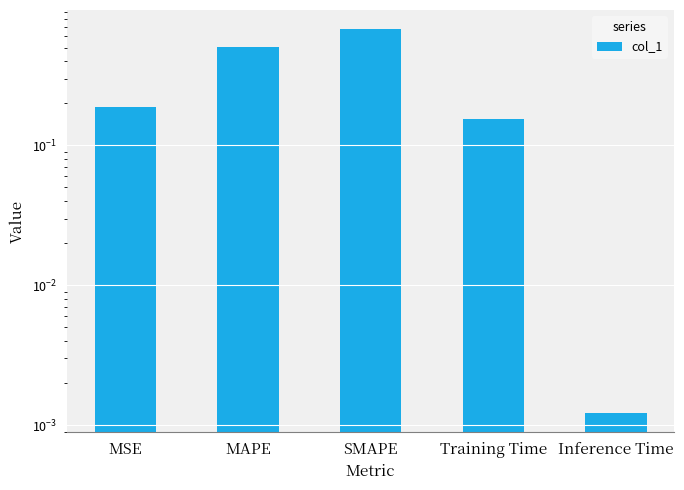

Are the bars horizontal?

No